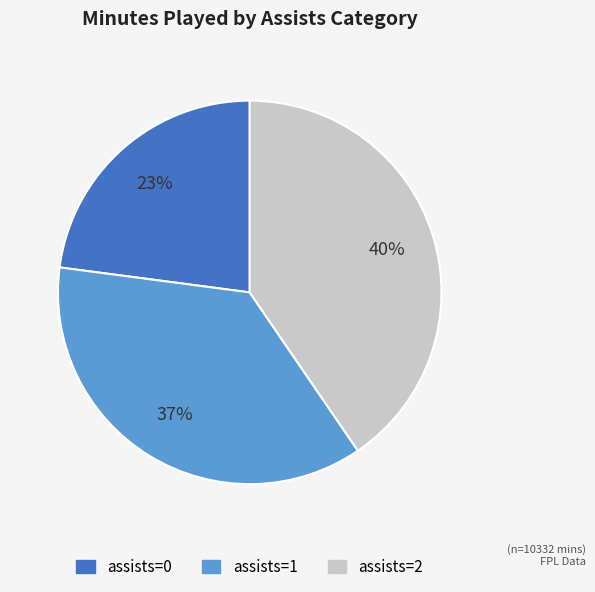

To the nearest percent, what is the average slice percentage?

33%